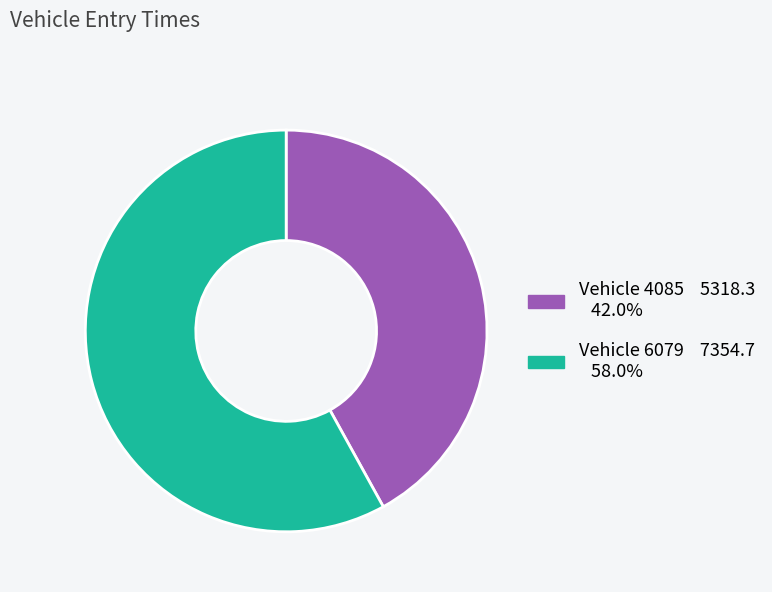

Is there a majority slice in this chart?

Yes